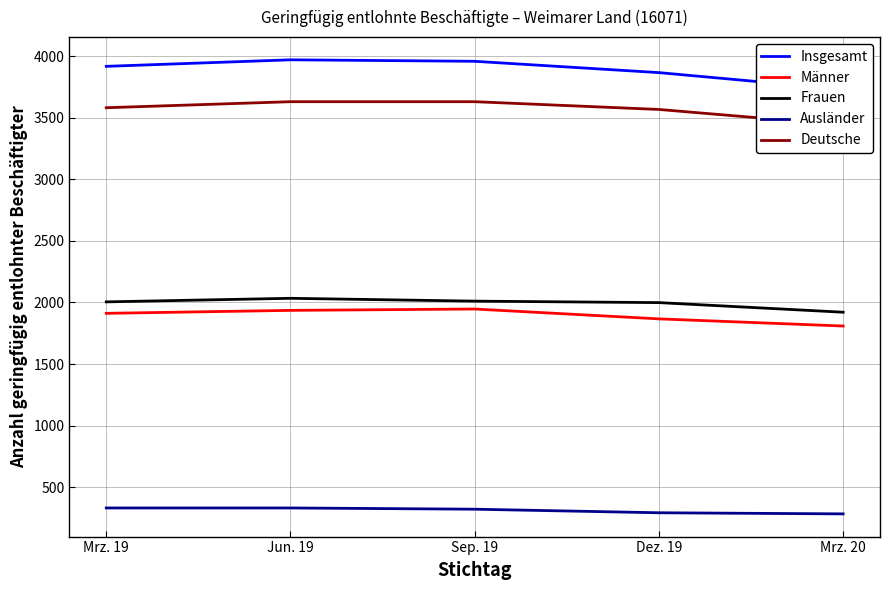

What is the label of the 2nd point from the left?

Jun. 19